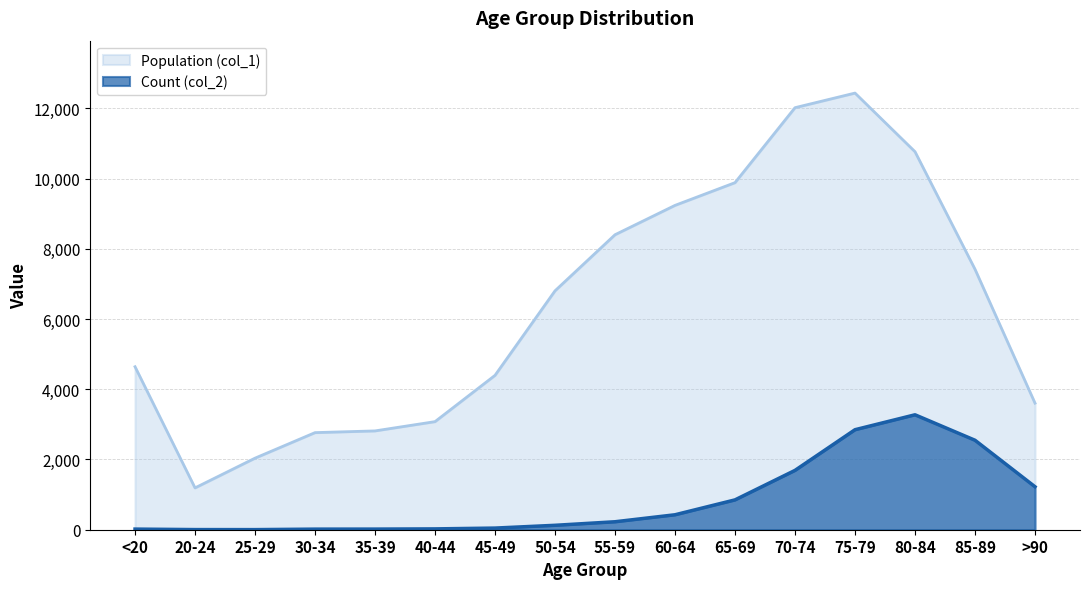

At which category does the chart reach its peak across all series?

75-79